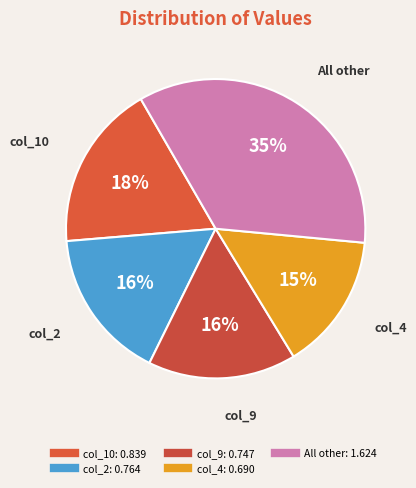

Count the number of slices in the pie.

5